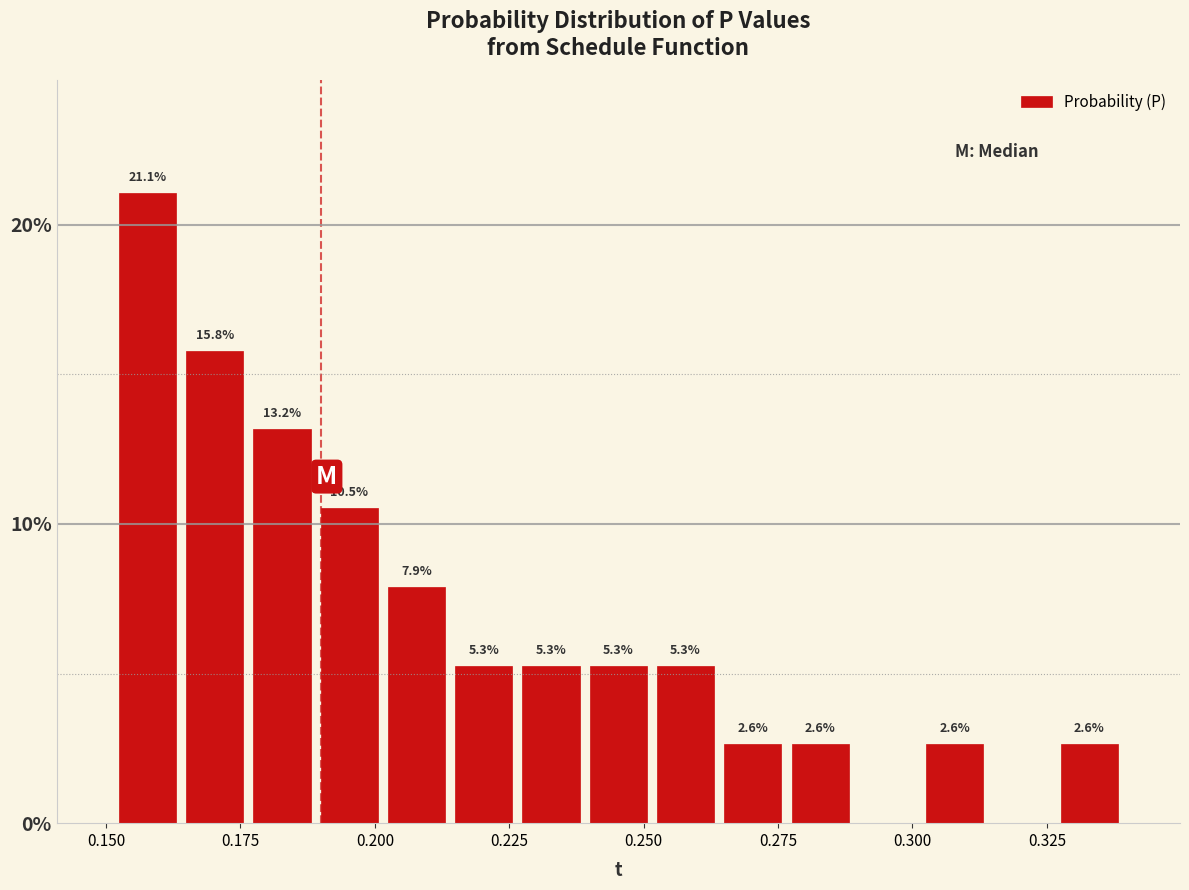

Around what value on the x-axis is the tallest bar? Give the approximate position of its centre, as read against the axis.

0.160